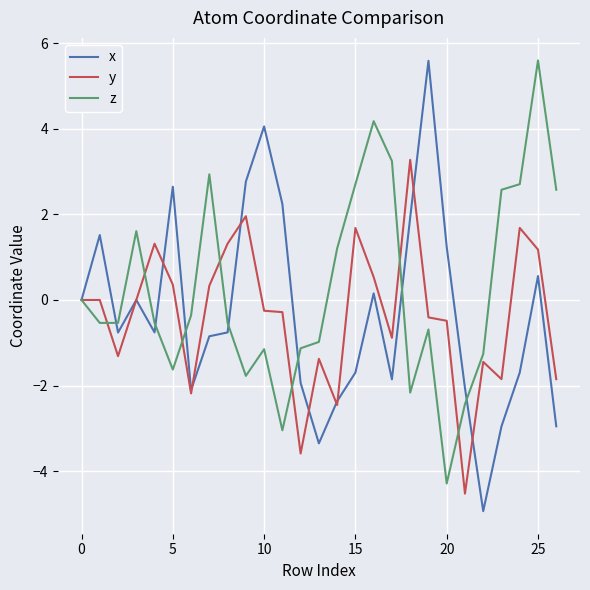

Which series has the largest total across all categories?

z